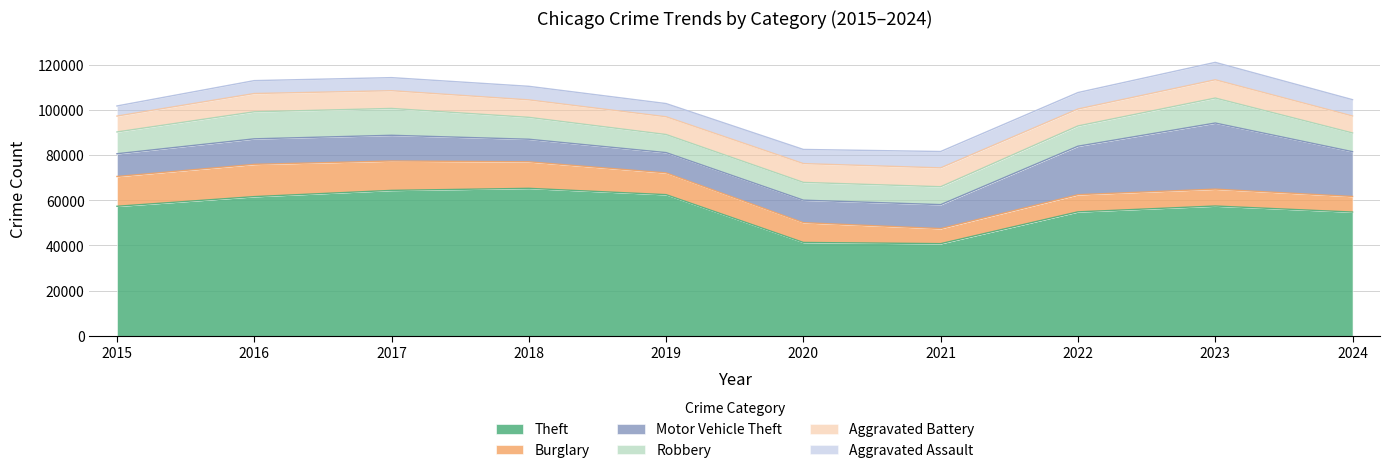

Which series has the largest range (max minus min)?

Theft